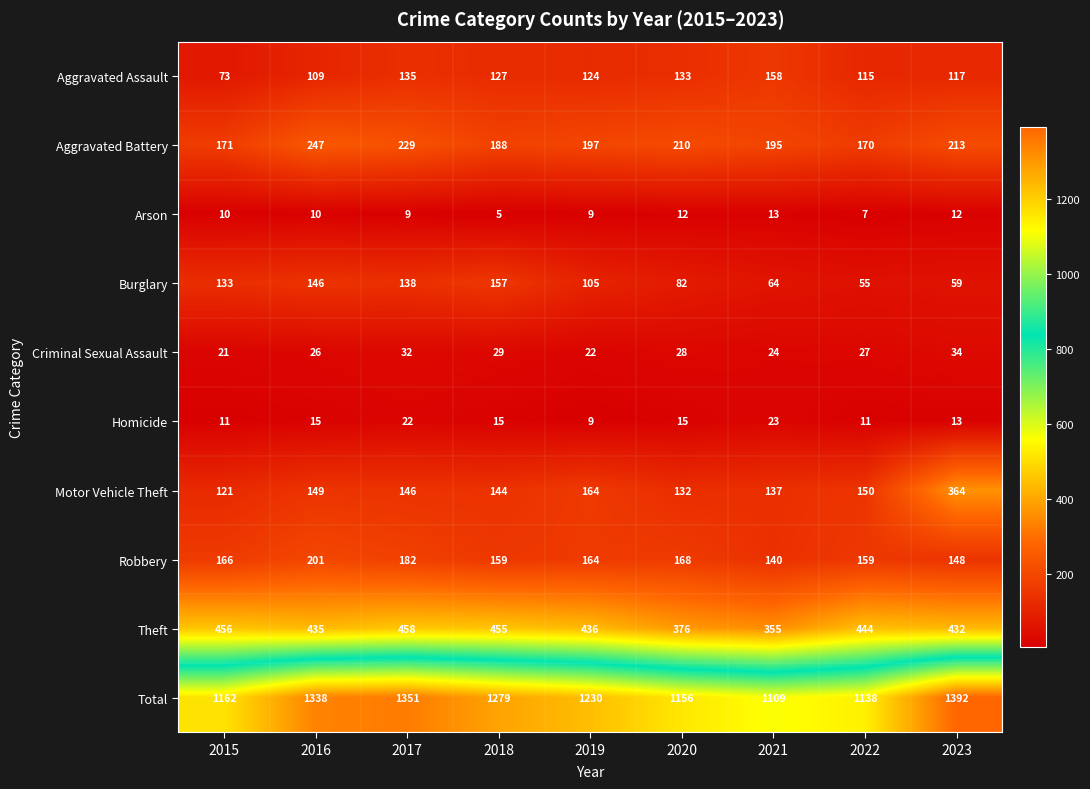

What is the spread (max minus min) of values at 2023?

1380